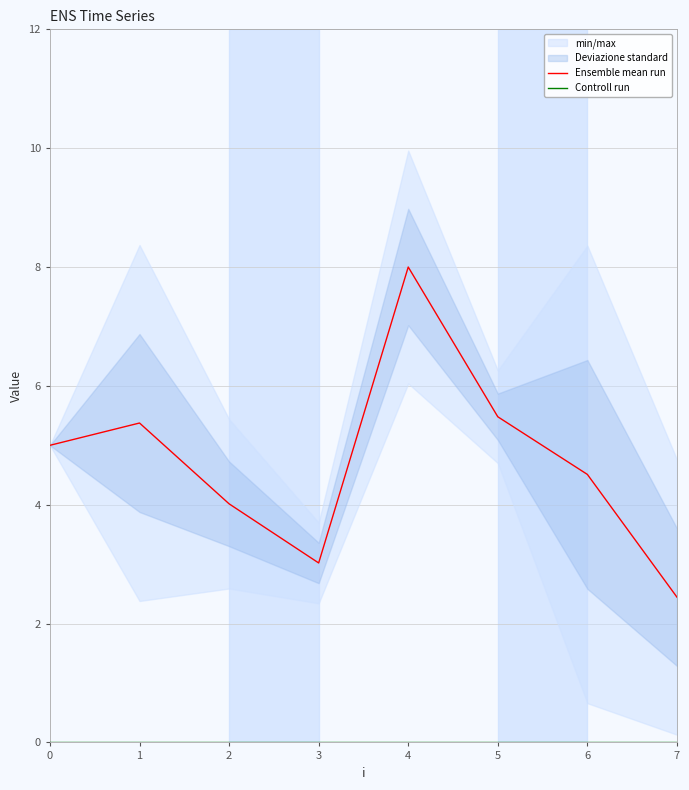

Does the chart have visible grid lines?

Yes